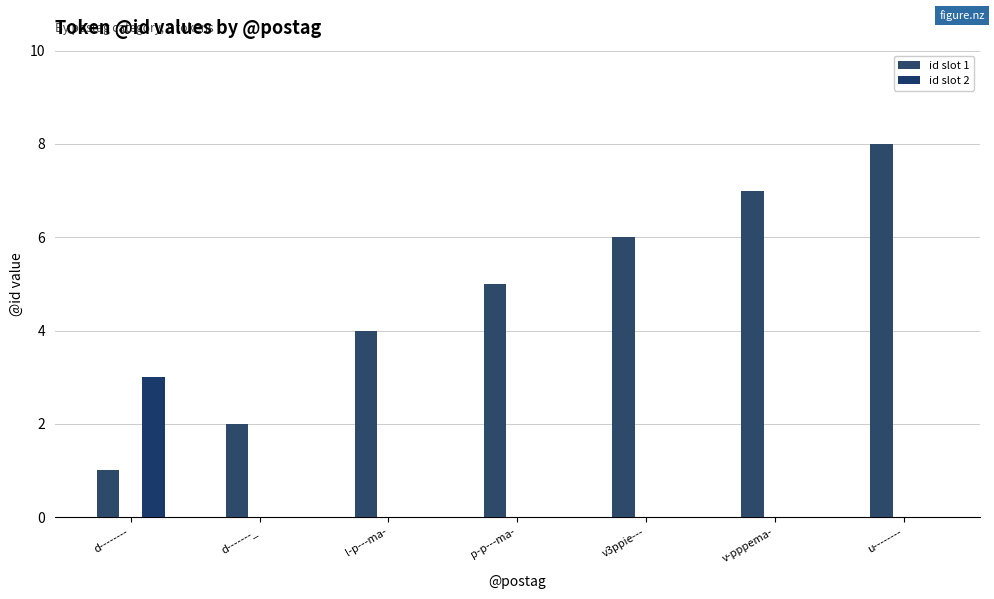

True or false: id slot 1 has a value of 4 at l-p---ma-.

True